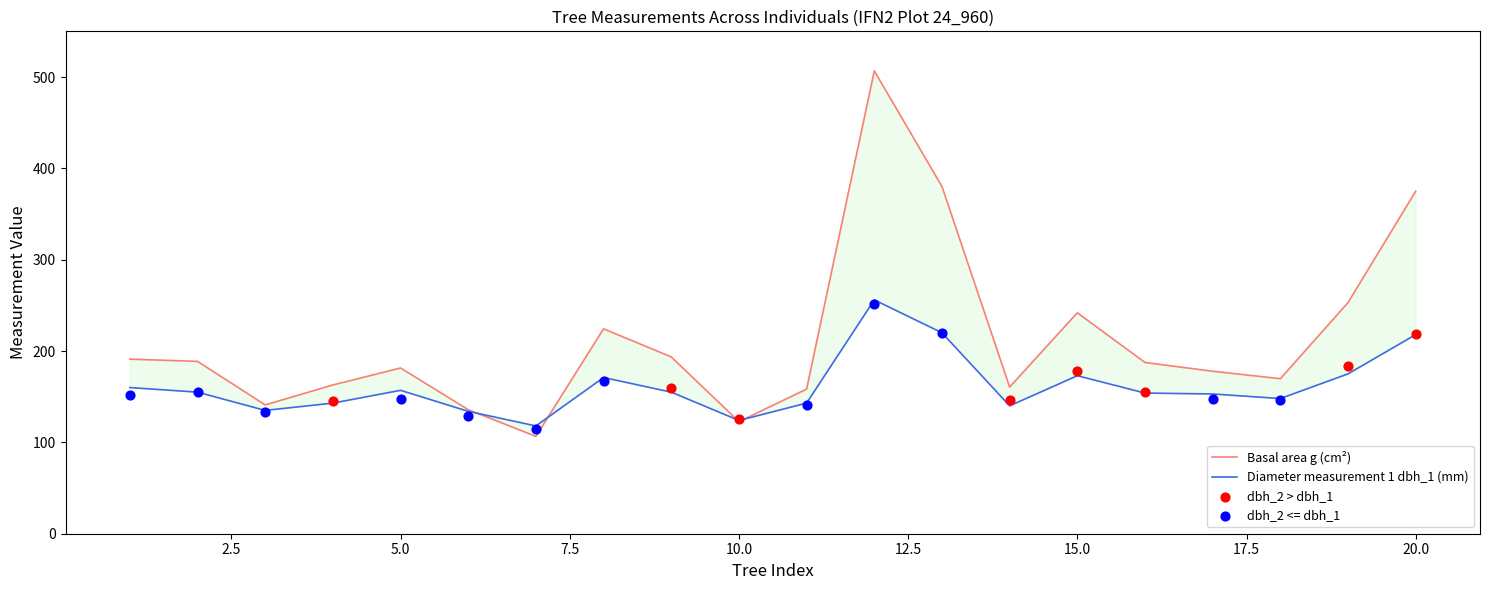

Which series reaches the maximum Y coordinate?

g